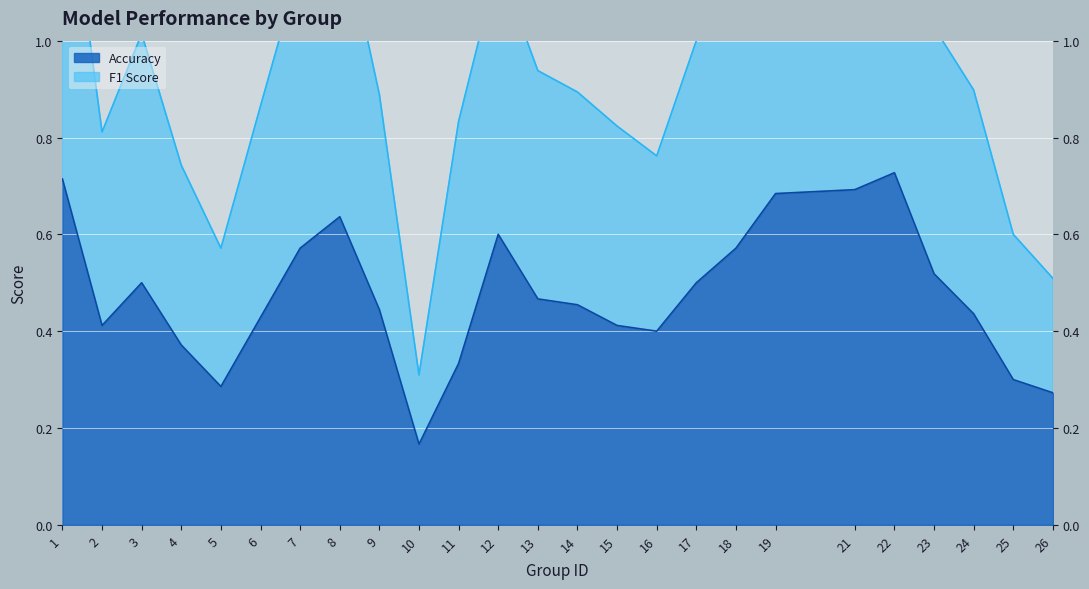

How many categories are shown in the chart?

25